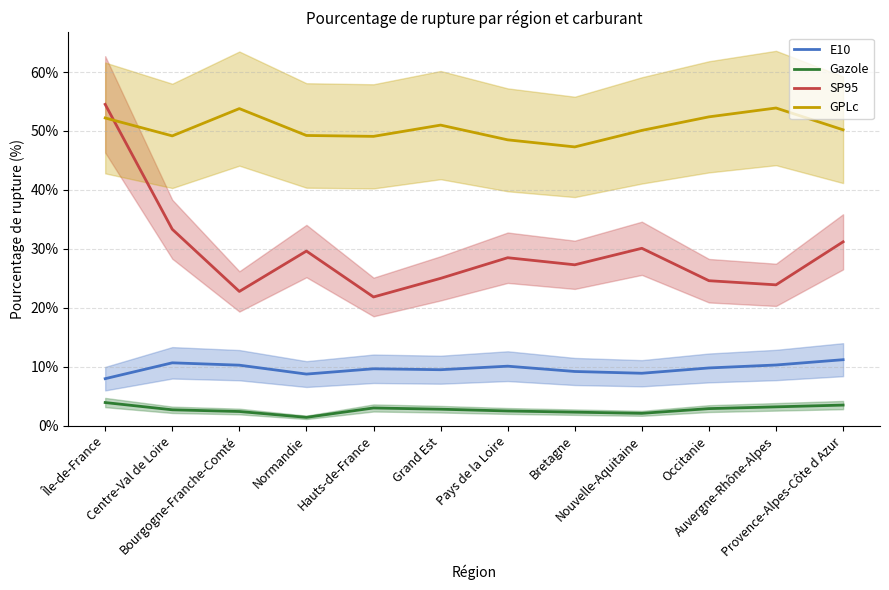

Does the chart have visible grid lines?

Yes